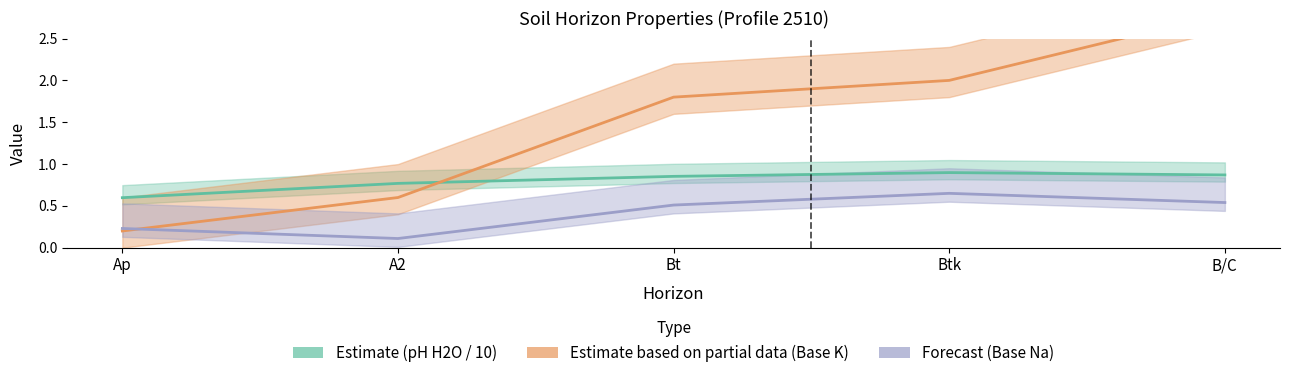

At B/C, list the series in order from smallest to largest.

Forecast (Base Na), Estimate (pH H2O / 10), Estimate based on partial data (Base K)